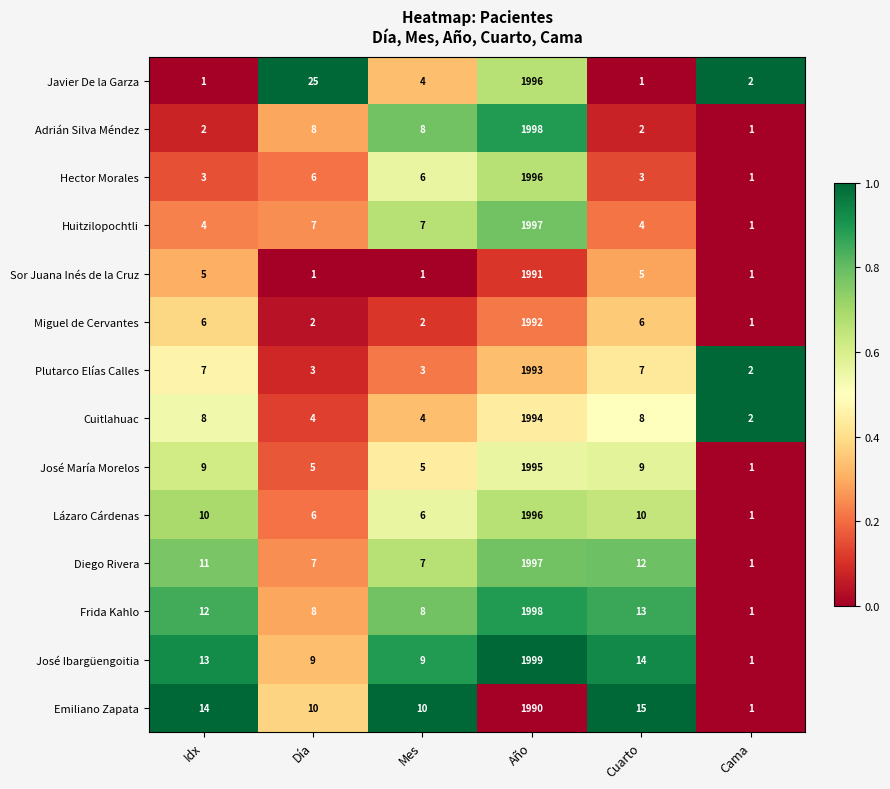

What is the sum of the Huitzilopochtli values at Mes and Cuarto?

11